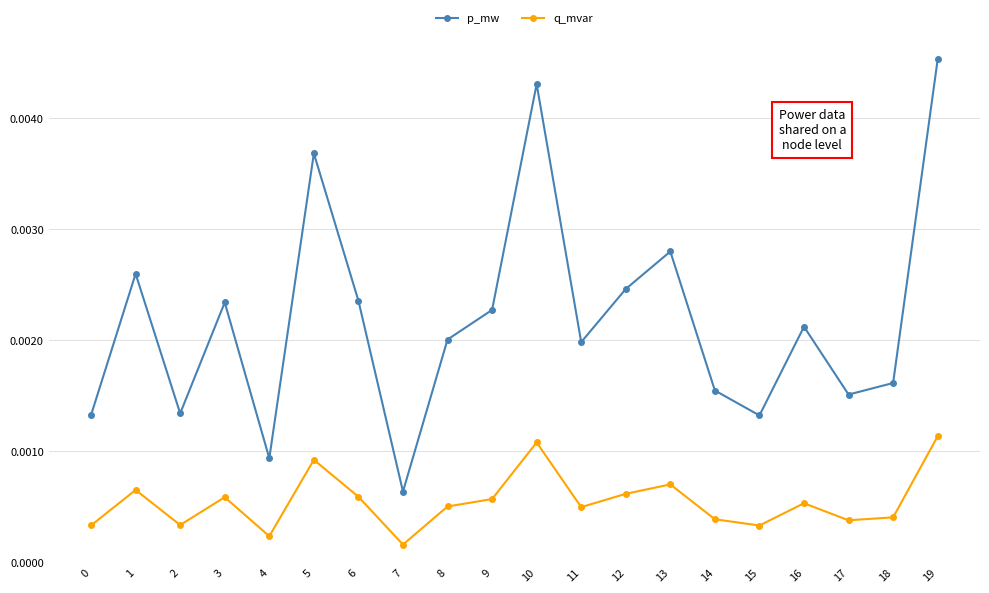

True or false: p_mw and q_mvar intersect in this chart.

False